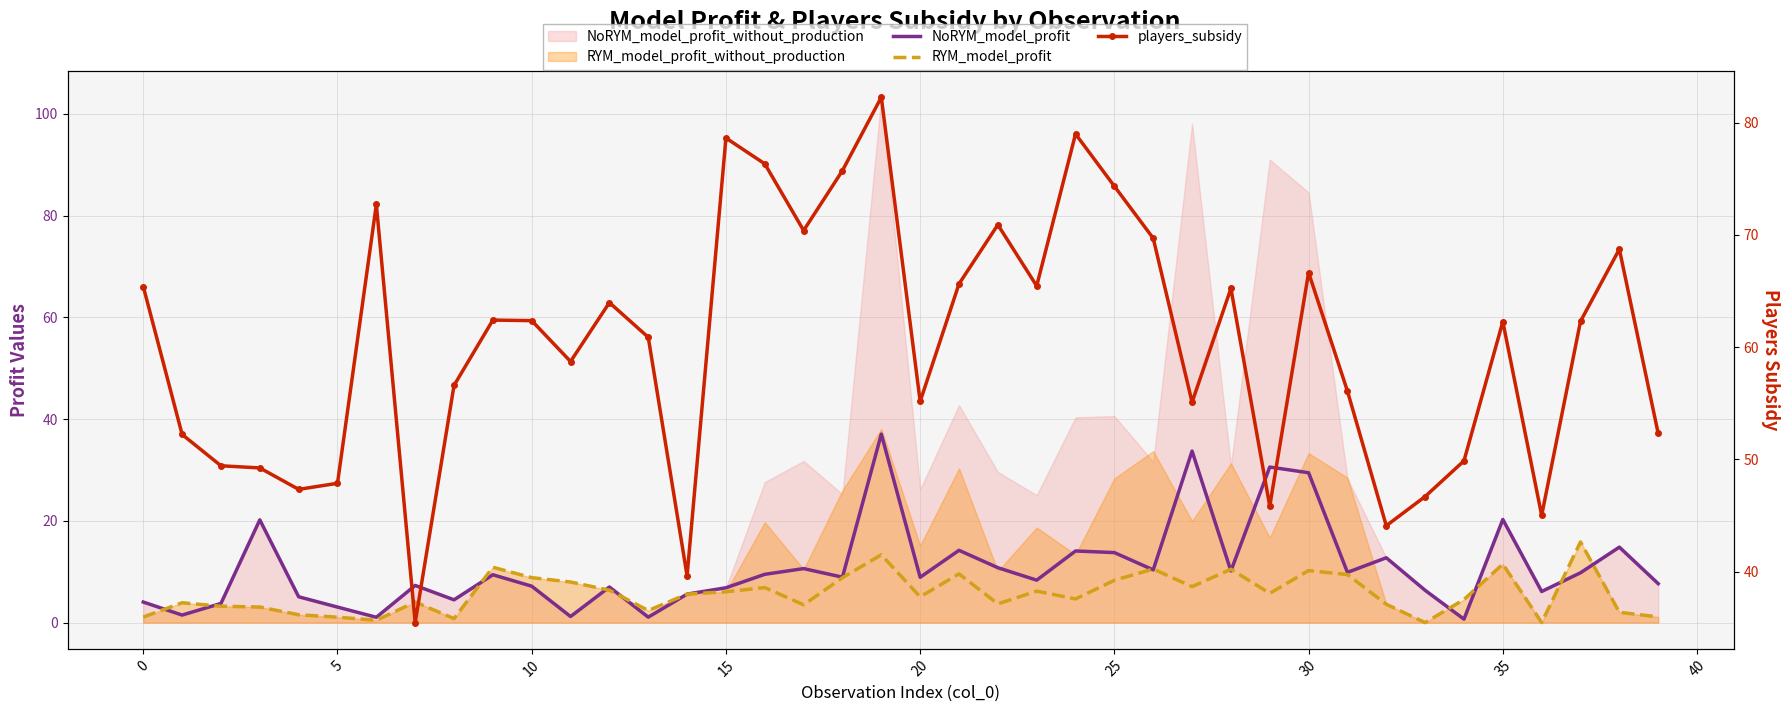

How many interior local valleys does the NoRYM_model_profit series have?

13